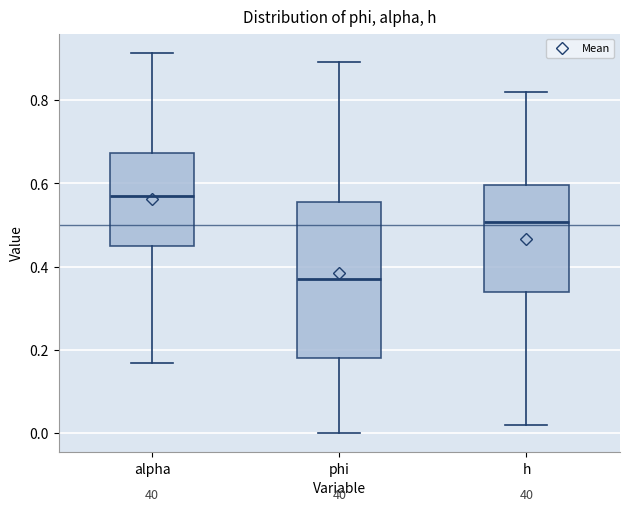

Reading left to right, transcribe this box plot: for each box, give where its median line is, the range the box spans, and where its two whiskers end, as read against the y-axis. The values are not printed on the chart, so give them approximately, as read against the axis.

alpha: median 0.56, box 0.44 to 0.68, whiskers 0.16 to 0.92
phi: median 0.38, box 0.18 to 0.56, whiskers 0.00 to 0.90
h: median 0.50, box 0.34 to 0.60, whiskers 0.02 to 0.82